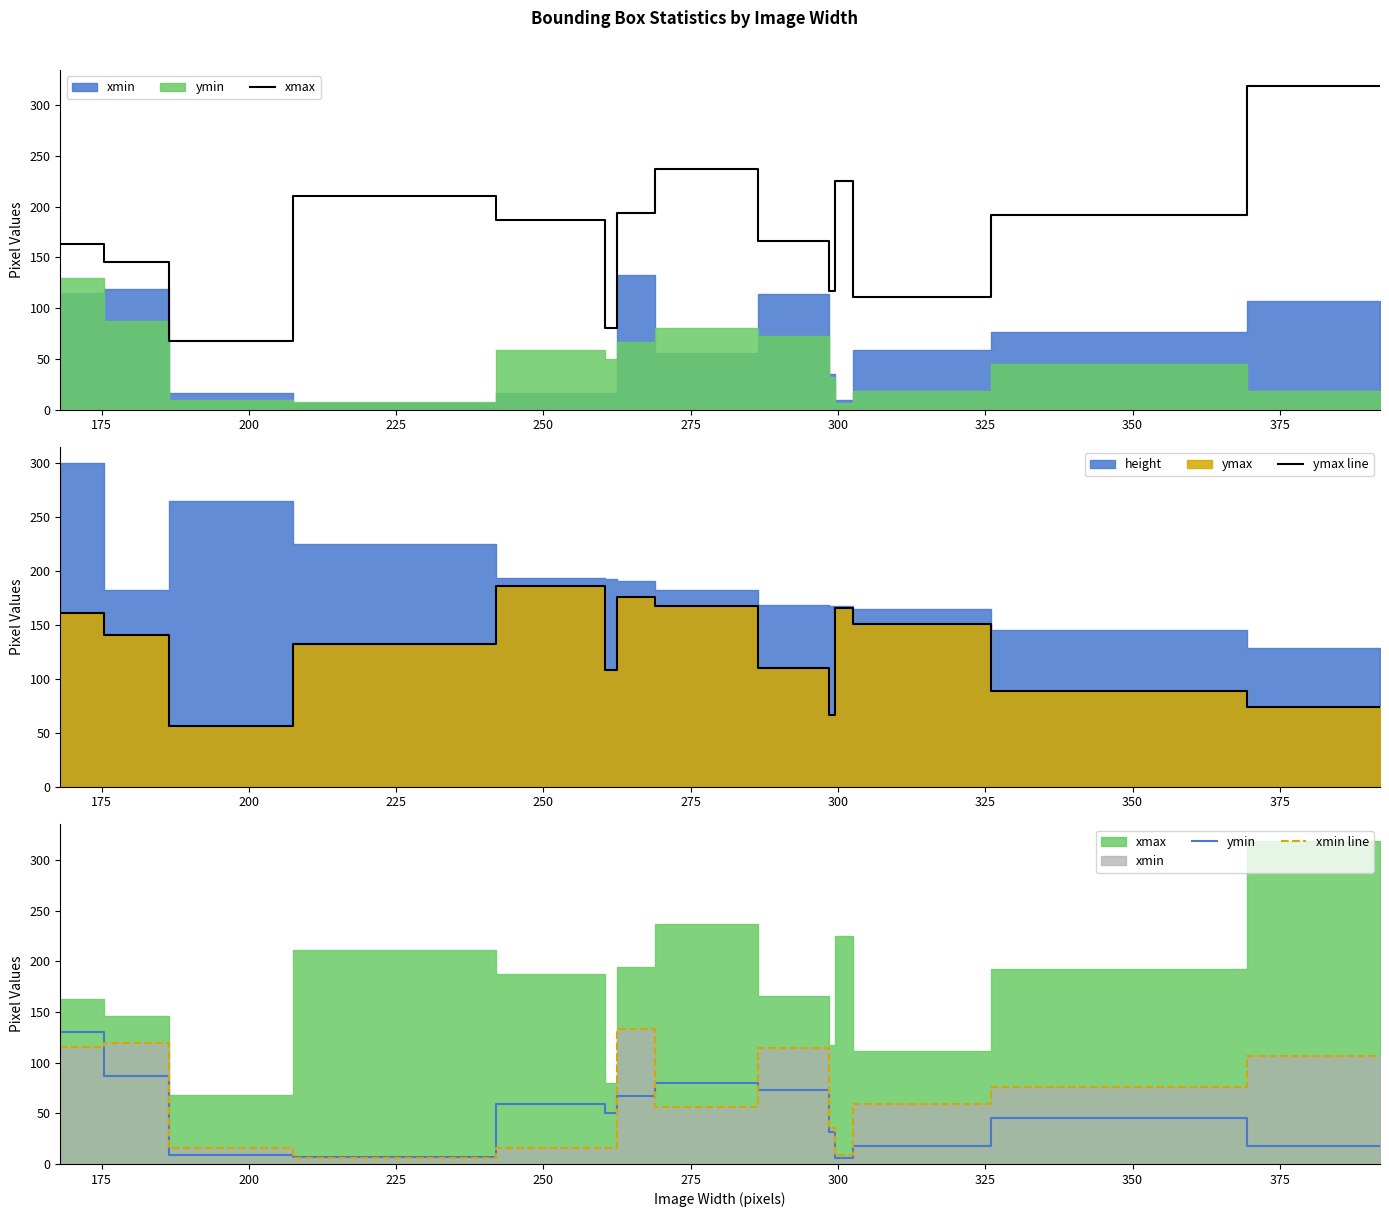

Does the chart display data point markers on the line(s)?

No